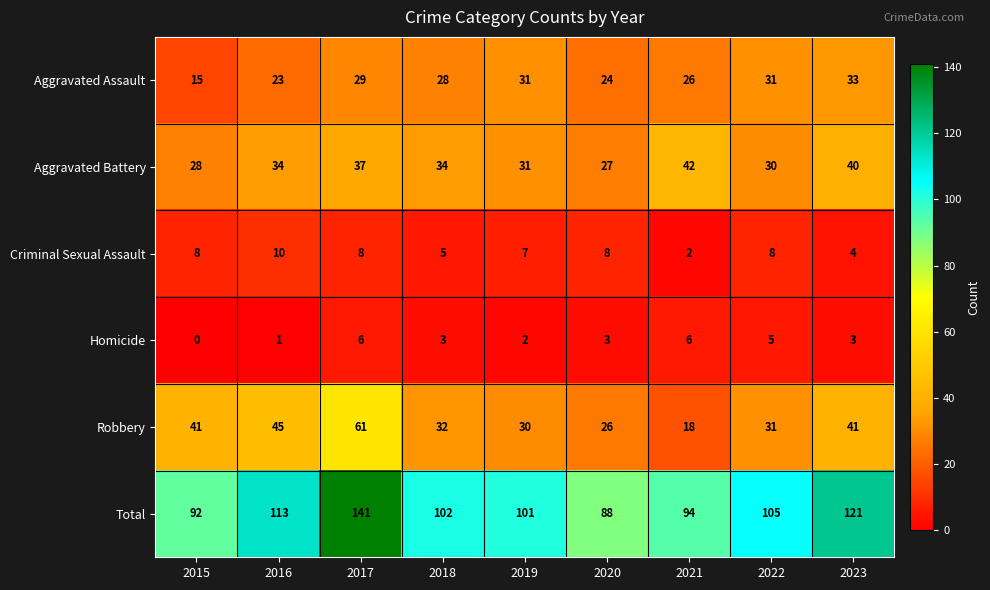

Count the number of categories in the chart.

9